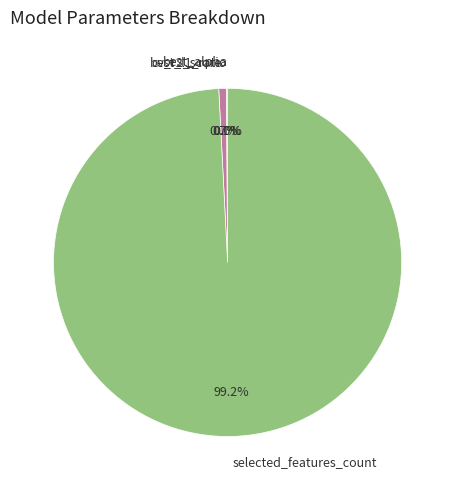

Does selected_features_count account for over 50% of the chart?

Yes